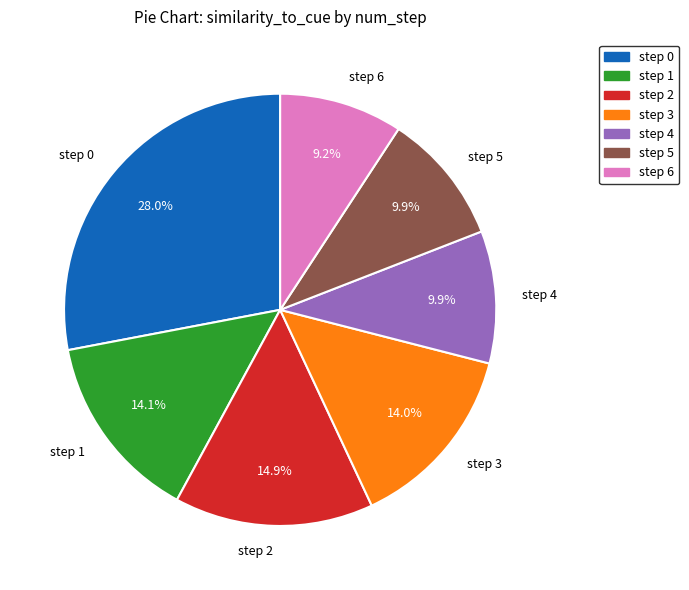

How much of the chart is everything except step 2?

85.1%